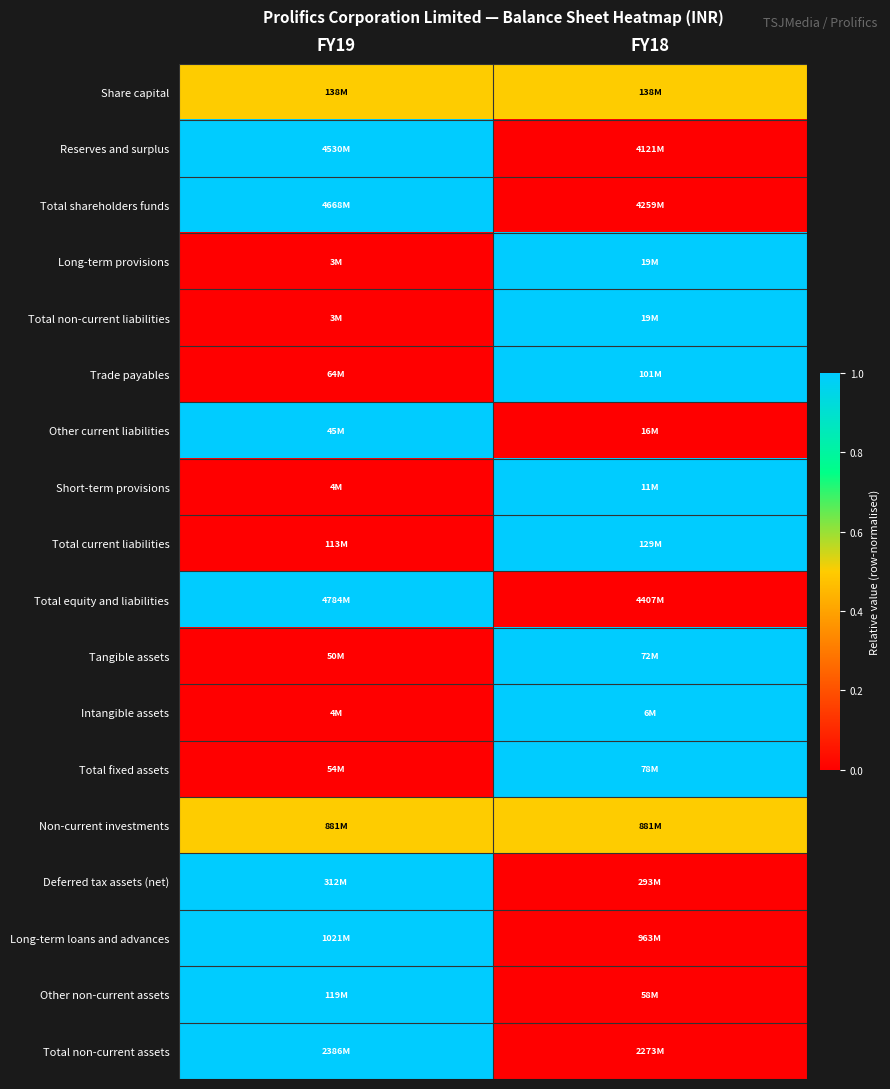

Reading left to right, transcribe all the data shown in this chart.

Share capital: FY19=0.5	FY18=0.5
Reserves and surplus: FY19=1.0	FY18=0.0
Total shareholders funds: FY19=1.0	FY18=0.0
Long-term provisions: FY19=0.0	FY18=1.0
Total non-current liabilities: FY19=0.0	FY18=1.0
Trade payables: FY19=0.0	FY18=1.0
Other current liabilities: FY19=1.0	FY18=0.0
Short-term provisions: FY19=0.0	FY18=1.0
Total current liabilities: FY19=0.0	FY18=1.0
Total equity and liabilities: FY19=1.0	FY18=0.0
Tangible assets: FY19=0.0	FY18=1.0
Intangible assets: FY19=0.0	FY18=1.0
Total fixed assets: FY19=0.0	FY18=1.0
Non-current investments: FY19=0.5	FY18=0.5
Deferred tax assets (net): FY19=1.0	FY18=0.0
Long-term loans and advances: FY19=1.0	FY18=0.0
Other non-current assets: FY19=1.0	FY18=0.0
Total non-current assets: FY19=1.0	FY18=0.0